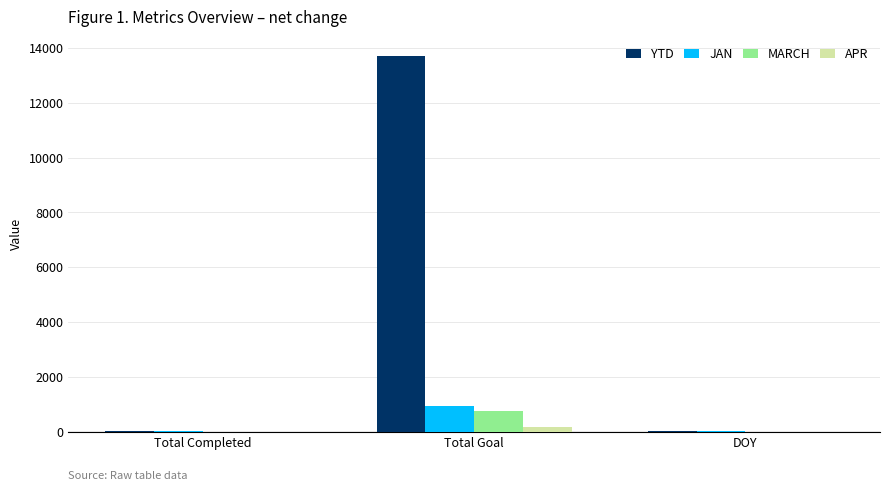

What is the spread (max minus min) of values at Total Goal?

13562